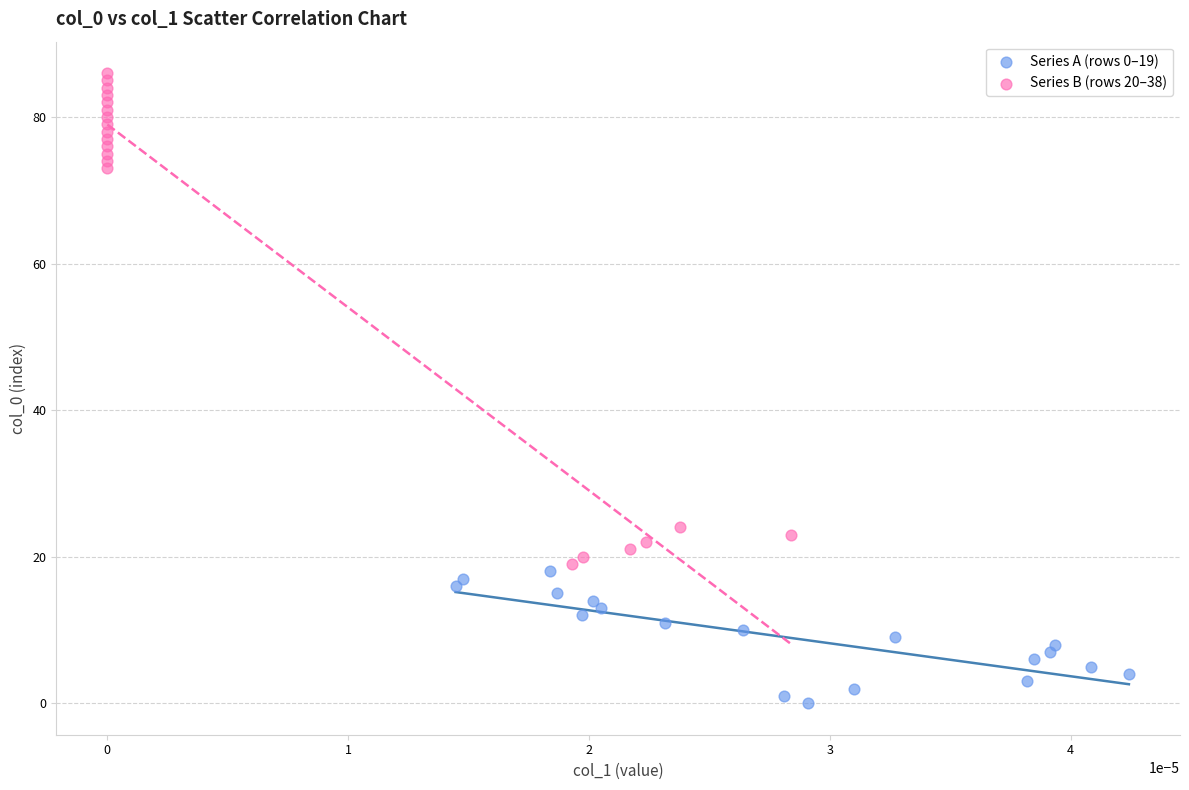

Which series contains the lowest Y value?

Series A (rows 0–19)